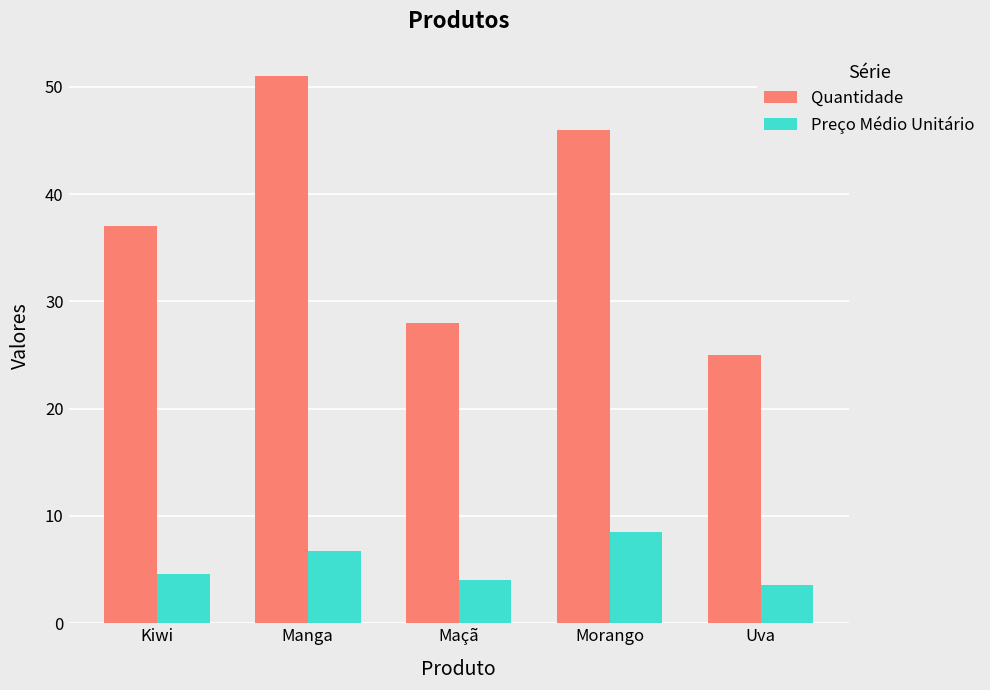

The Preço Médio Unitário series shows 4.6 at Kiwi. True or false?

True